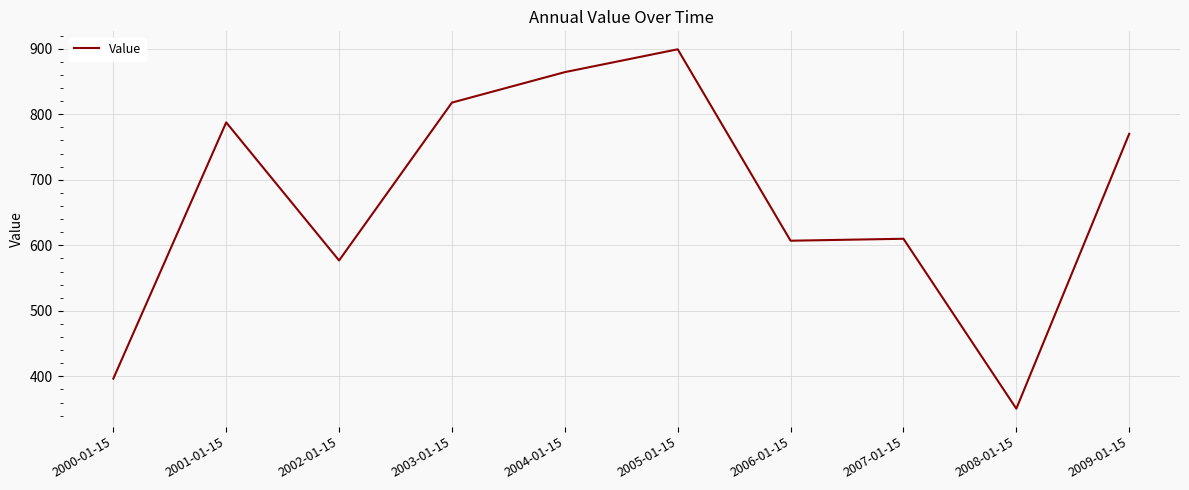

What is the sum of all values?

6680.3